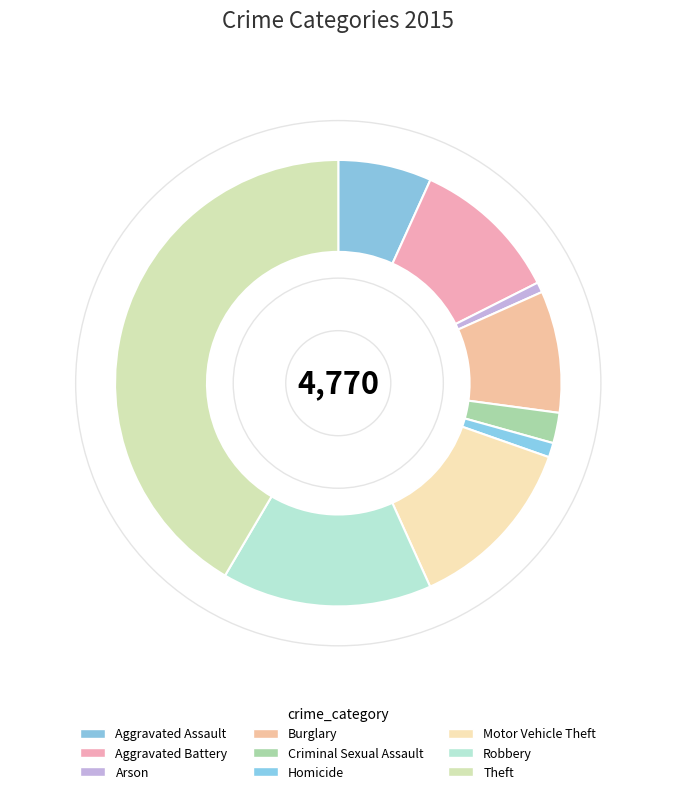

Rank the categories by value from lowest to highest.

Arson, Homicide, Criminal Sexual Assault, Aggravated Assault, Burglary, Aggravated Battery, Motor Vehicle Theft, Robbery, Theft